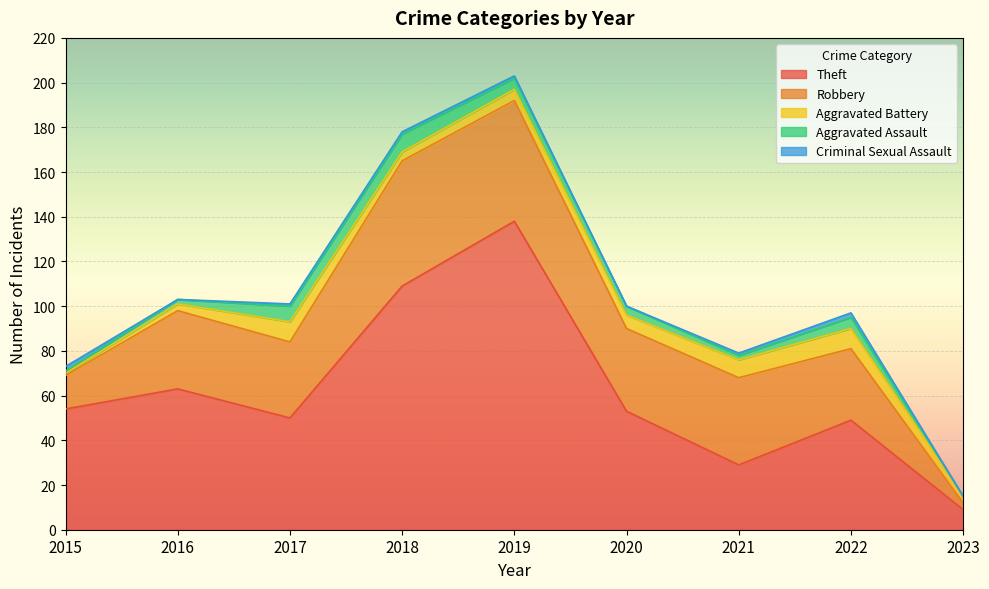

What is the average value of the Aggravated Assault series?

4